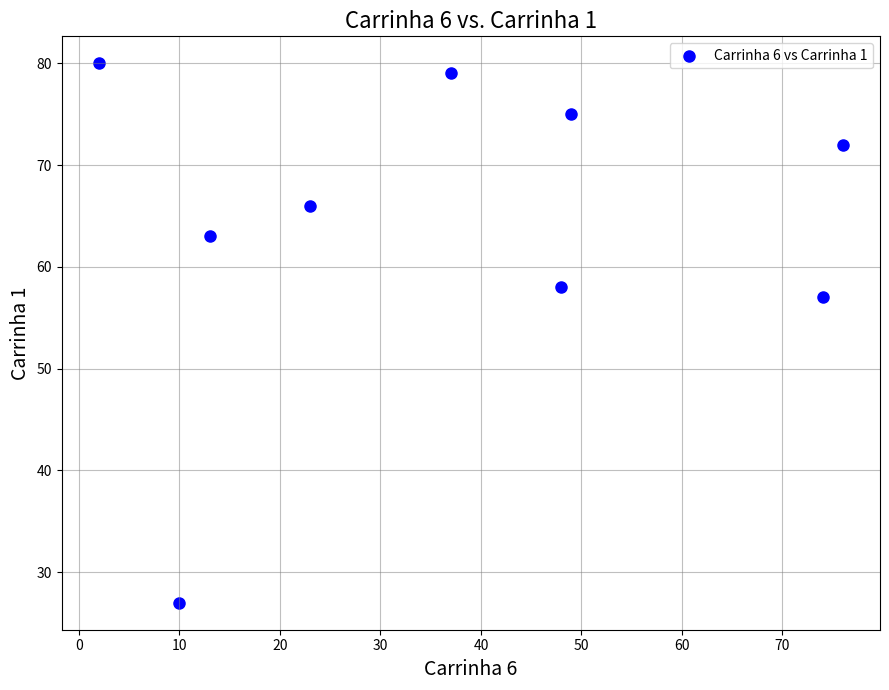

What Y value in the scatter plot is closest to 53?

57